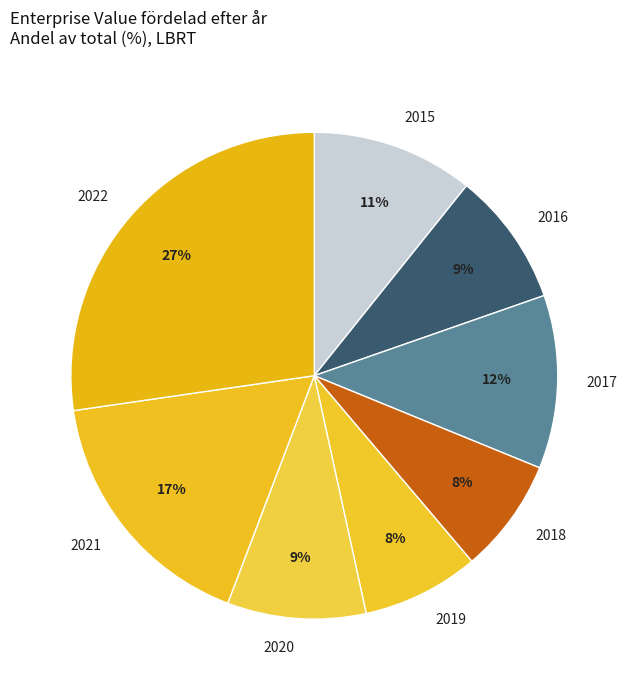

To the nearest percent, what is the average slice percentage?

12%